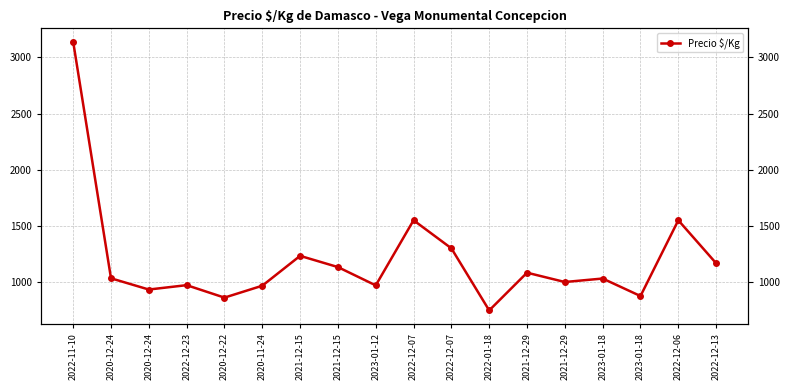

How many data points are above 1033?

8